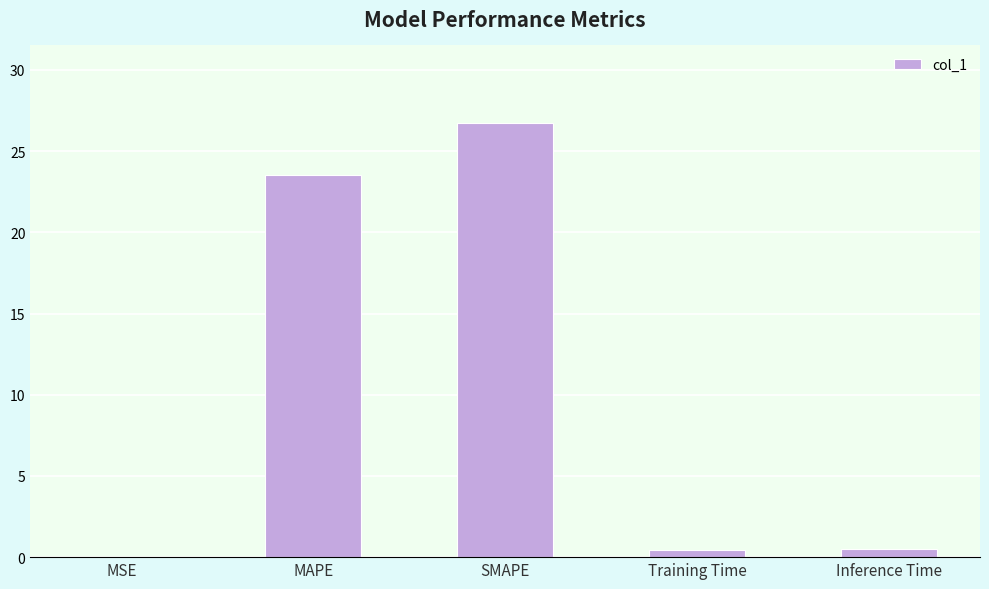

True or false: the data shows 26.7 at SMAPE.

True